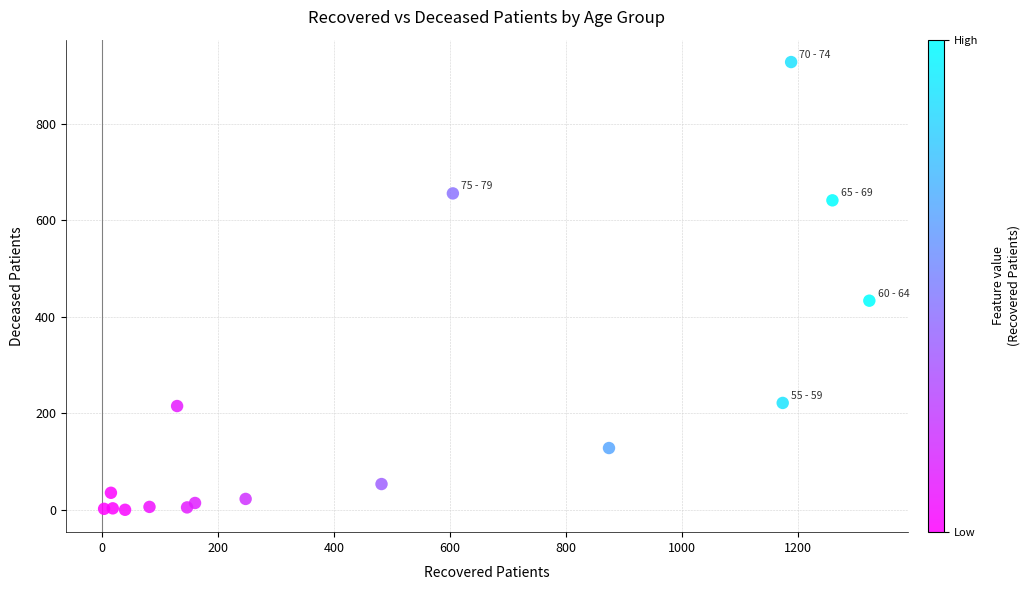

What Y value in the scatter plot is closest to 463?

433.3